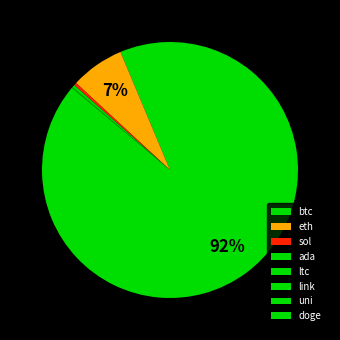

Rank the categories by value from lowest to highest.

doge, ada, uni, link, ltc, sol, eth, btc